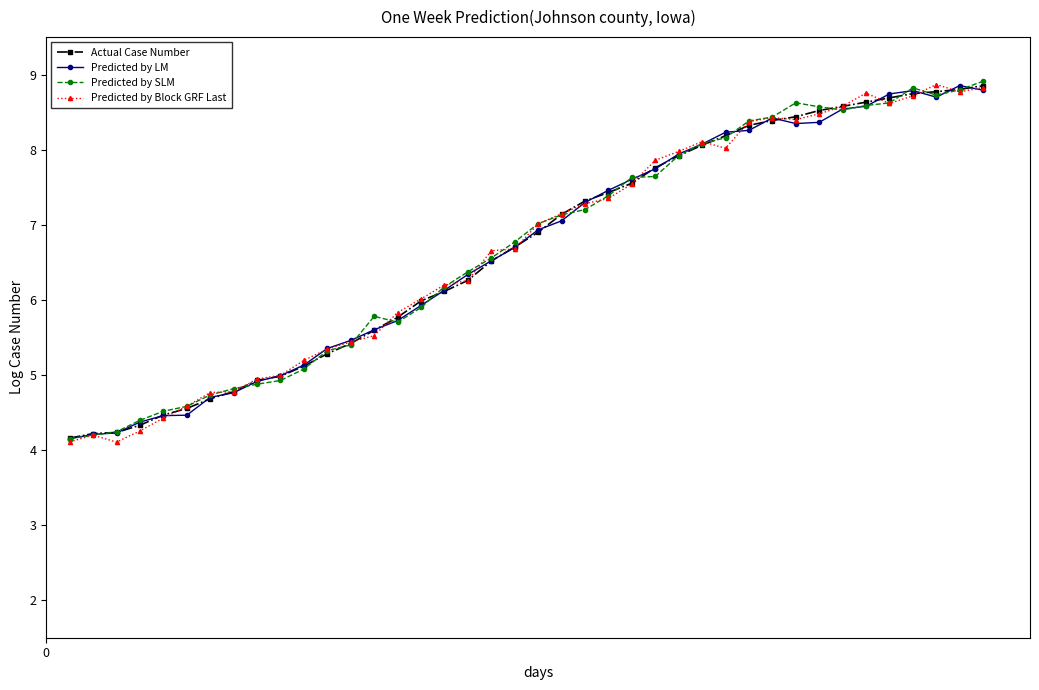

What is the smallest value displayed?

4.1